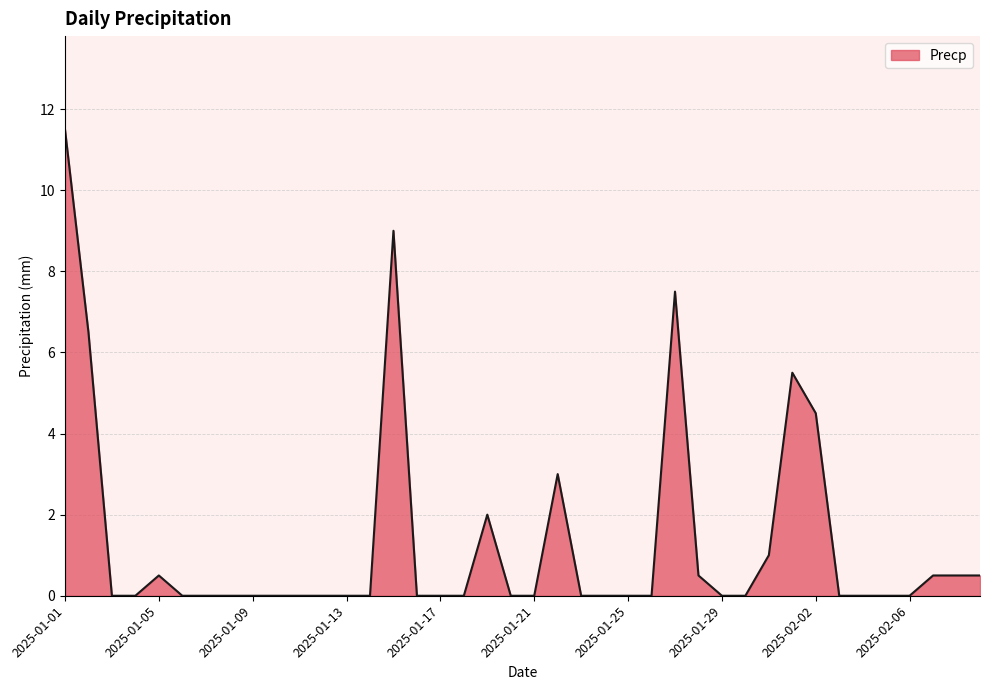

Reading right to left, extract all data points from this chart.

0.5	0.5	0.5	0.0	0.0	0.0	0.0	4.5	5.5	1.0	0.0	0.0	0.5	7.5	0.0	0.0	0.0	0.0	3.0	0.0	0.0	2.0	0.0	0.0	0.0	9.0	0.0	0.0	0.0	0.0	0.0	0.0	0.0	0.0	0.0	0.5	0.0	0.0	6.5	11.5